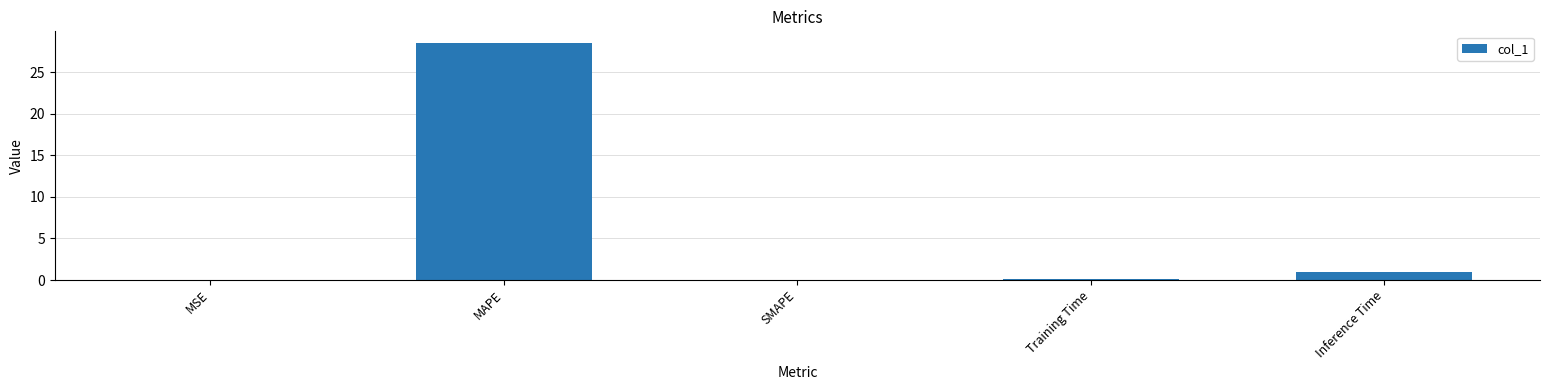

The value at Inference Time is 1.0. True or false?

True